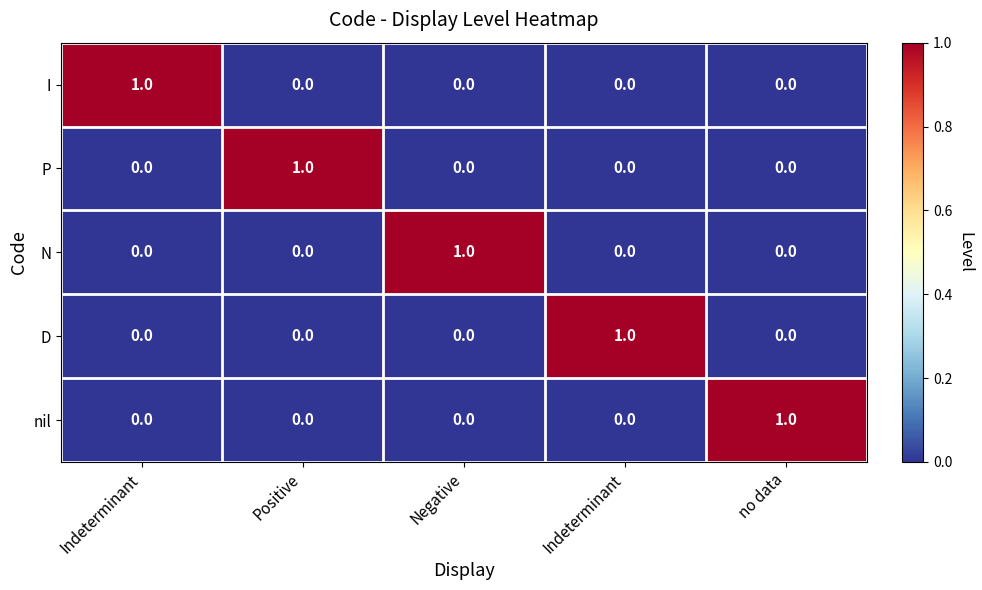

How many values in the N series exceed 0?

1